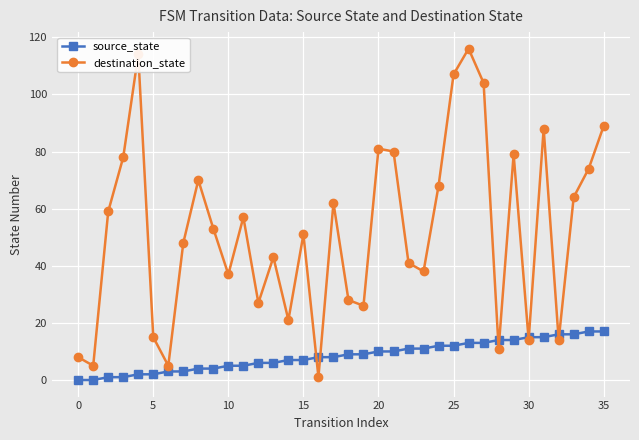

At how many categories does at least one series exceed 83?

6